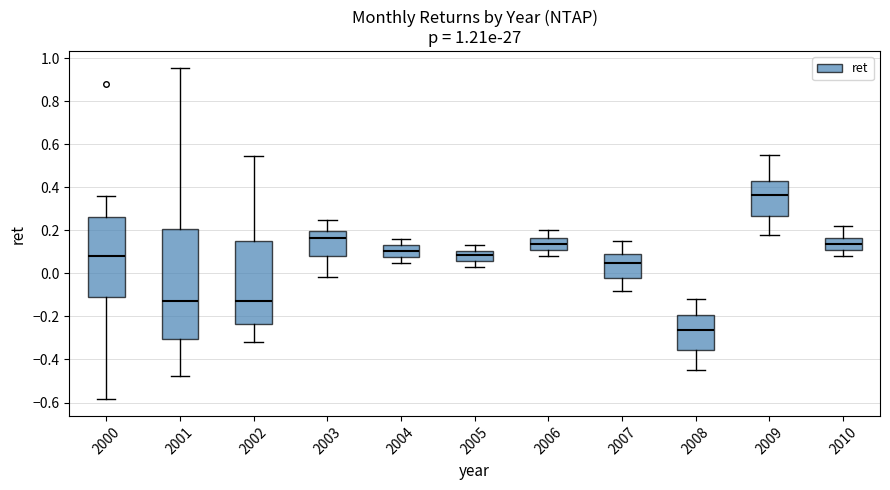

Where is the upper edge of the box at x = 2008 on the y-axis? The values are not printed on the chart, so give them approximately, as read against the axis.

-0.20